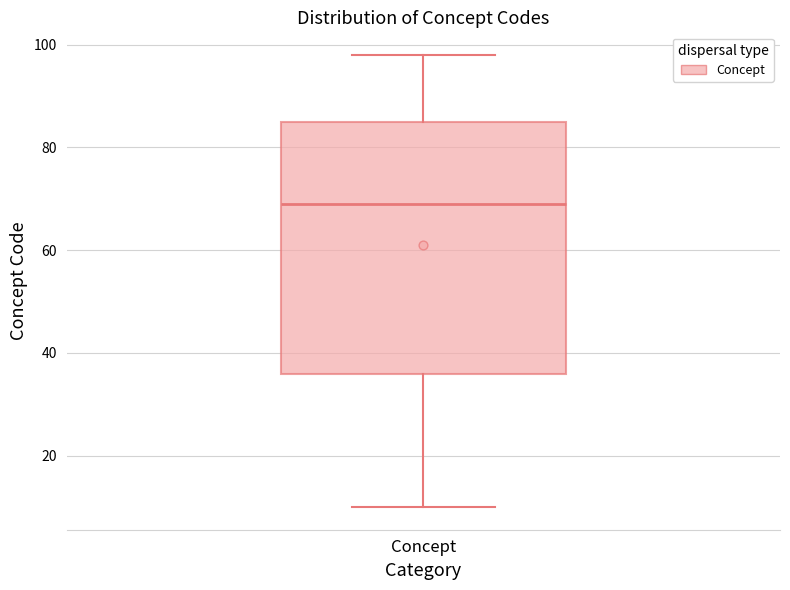

Read this box plot against the y-axis: the position of the median line, the range covered by the box, and the ends of both whiskers. The values are not printed on the chart, so give them approximately, as read against the axis.

median 70, box 36 to 86, whiskers 10 to 98